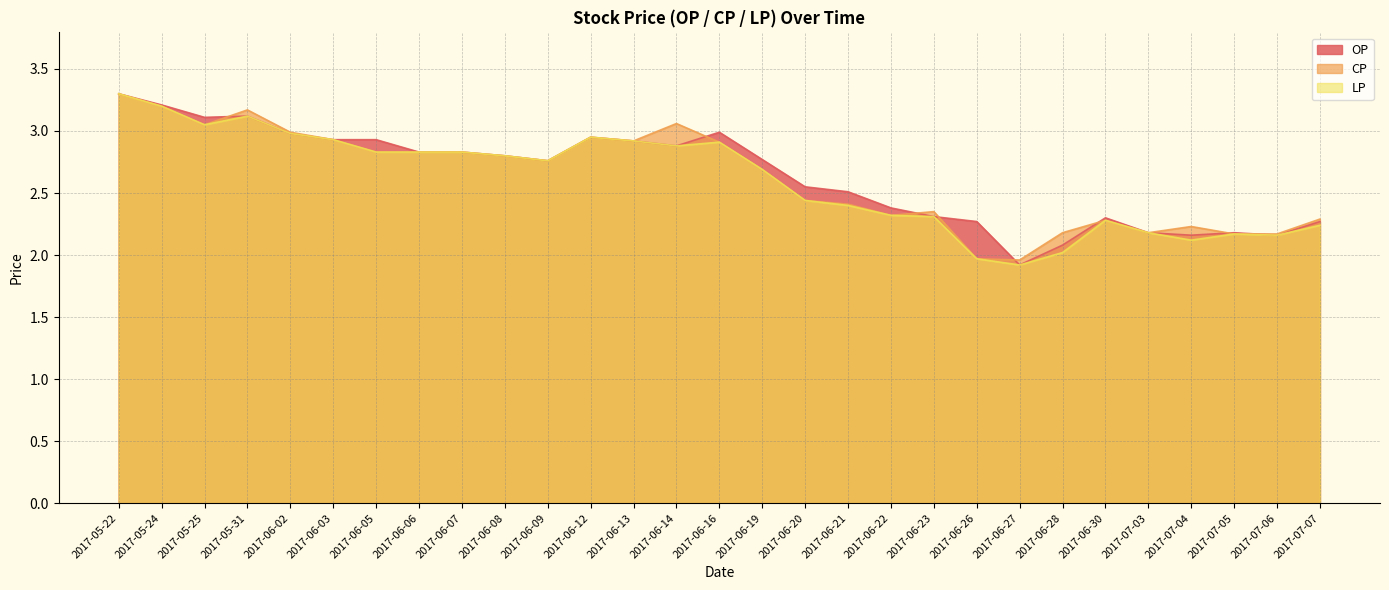

True or false: LP and OP intersect in this chart.

False